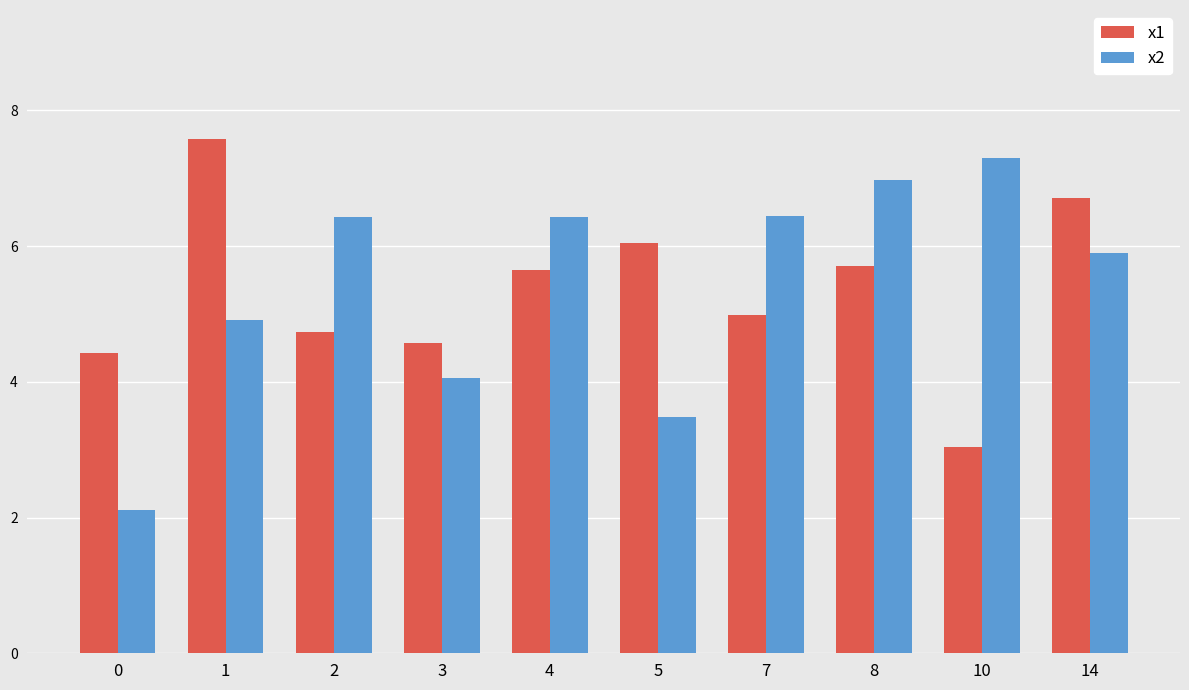

What is the minimum value for x1?

3.0